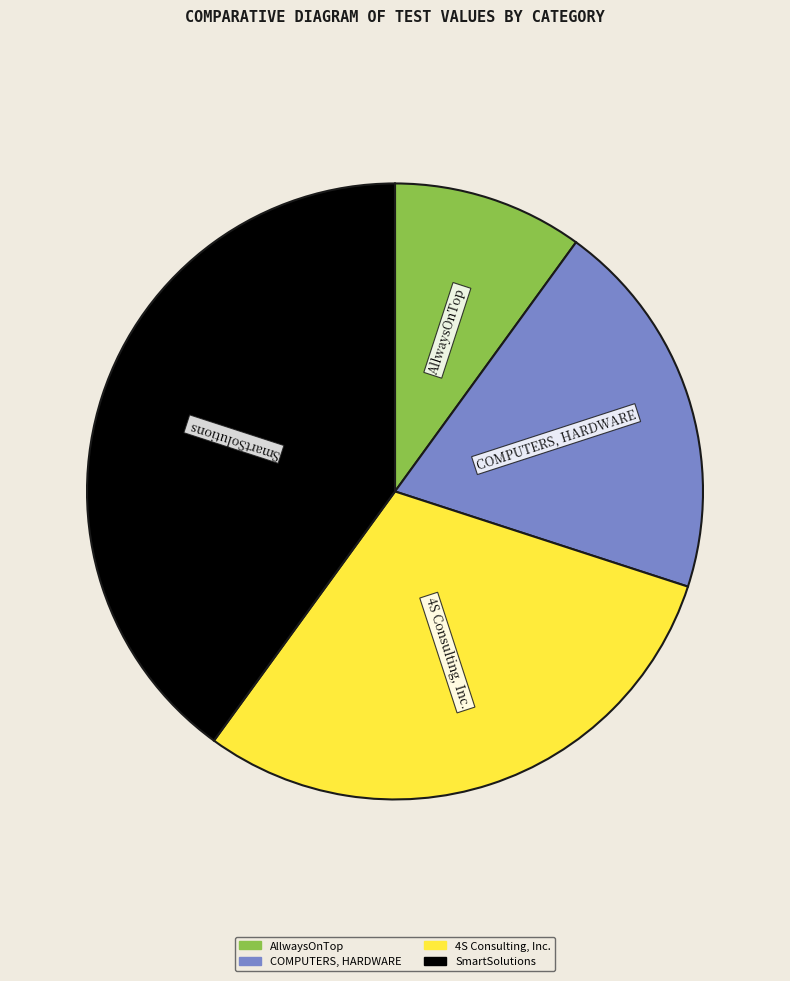

Count the number of slices in the pie.

4